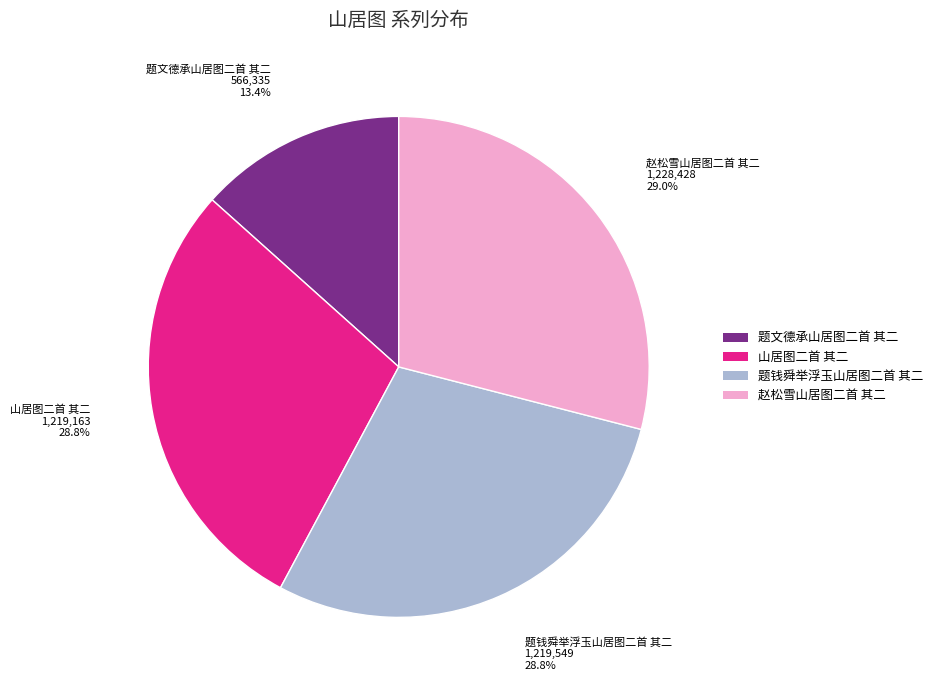

What portion of the pie excludes 题钱舜举浮玉山居图二首 其二?

71.2%